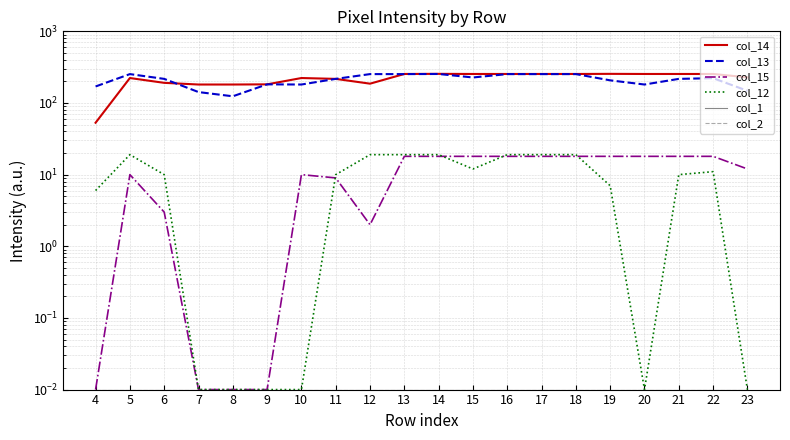

True or false: col_12 and col_1 cross at least once.

False